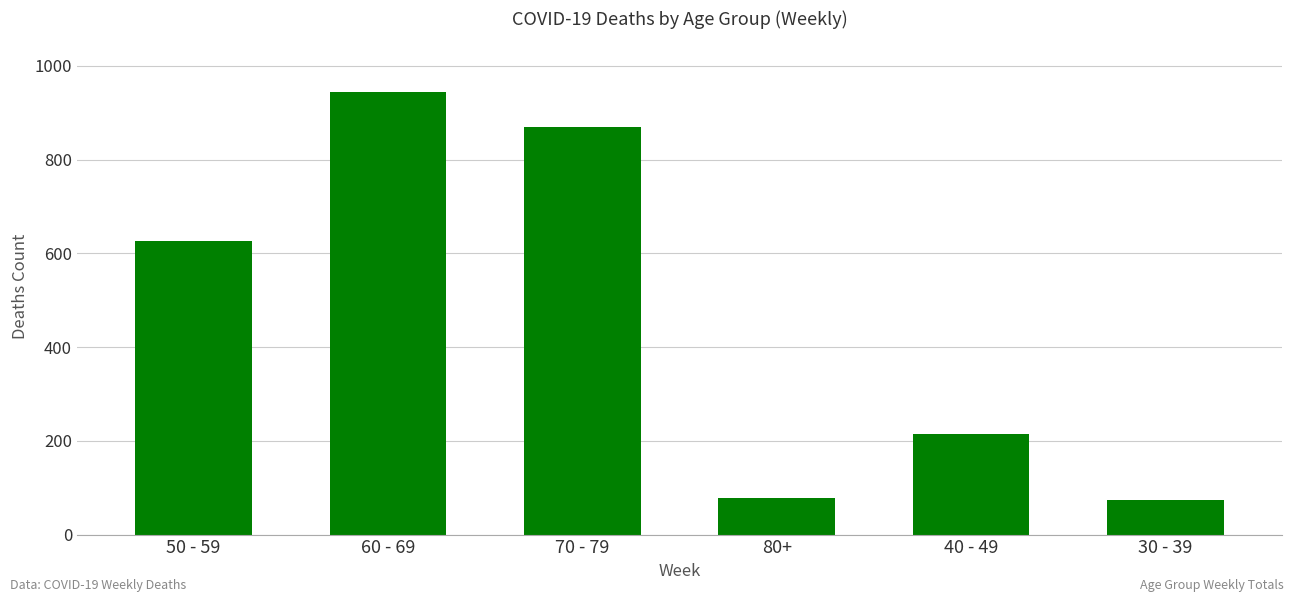

Count the number of categories in the chart.

6